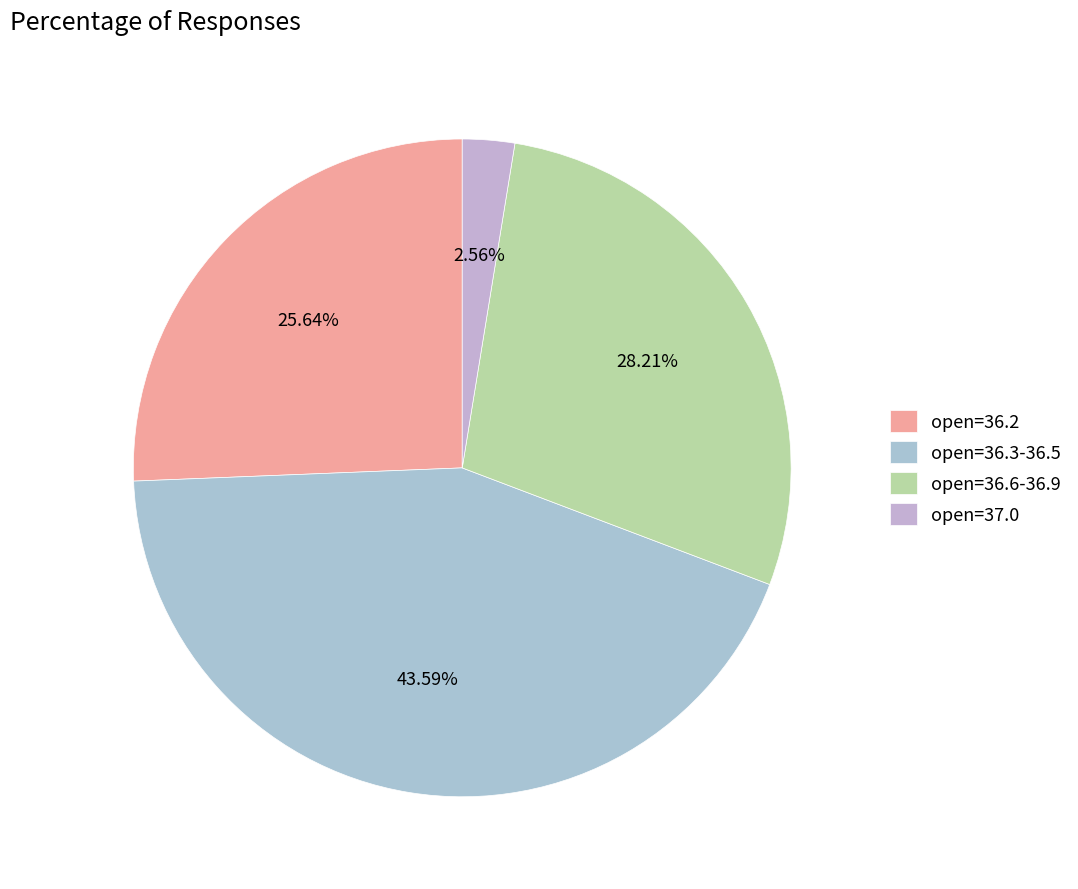

Rank the categories by value from highest to lowest.

open=36.3-36.5, open=36.6-36.9, open=36.2, open=37.0